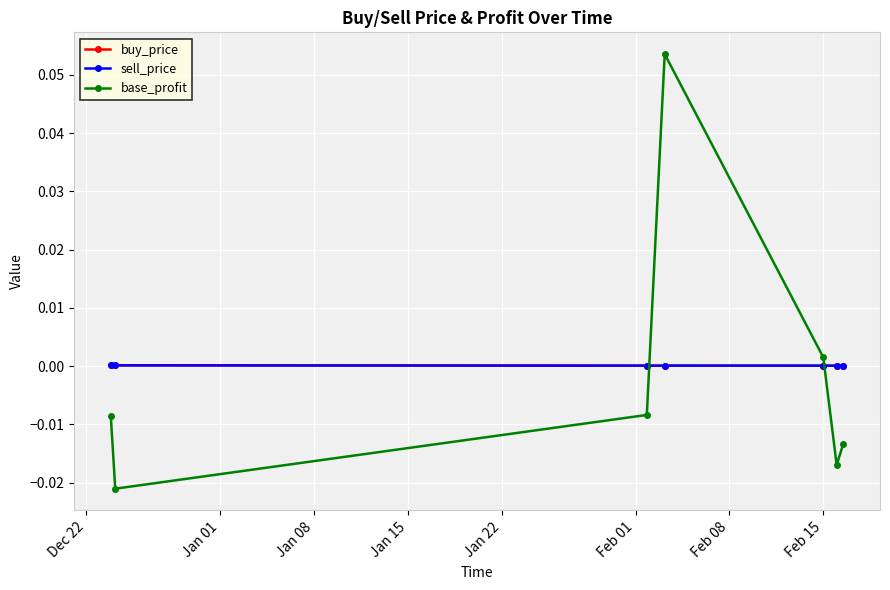

How many lines are shown in the chart?

3